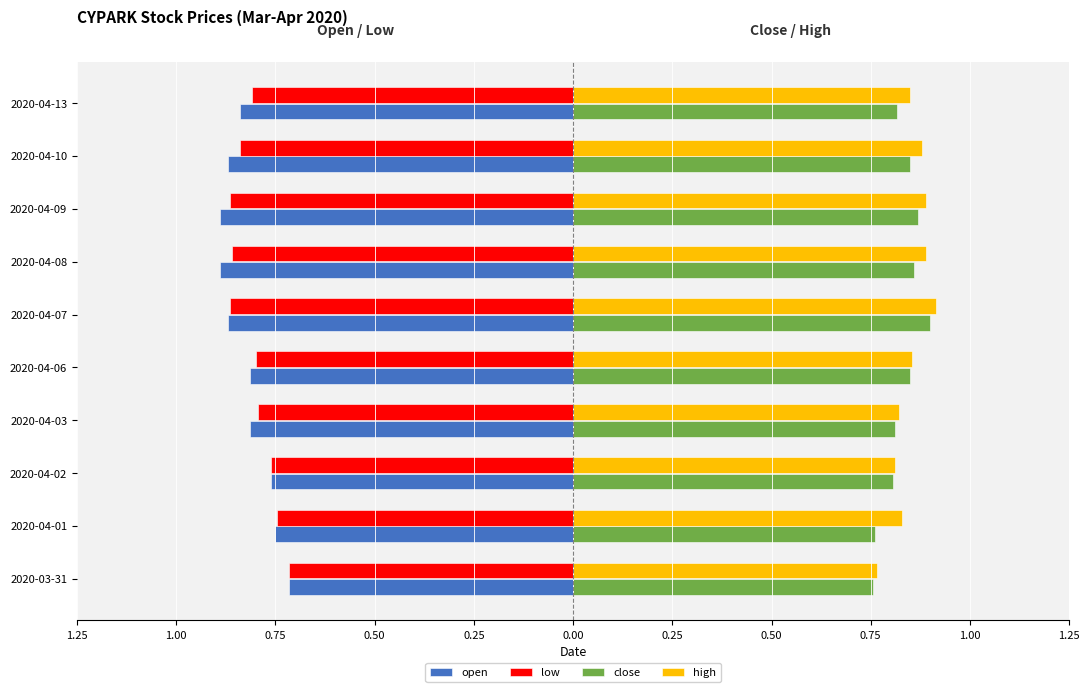

What are all the series names shown in the legend?

open, low, close, high